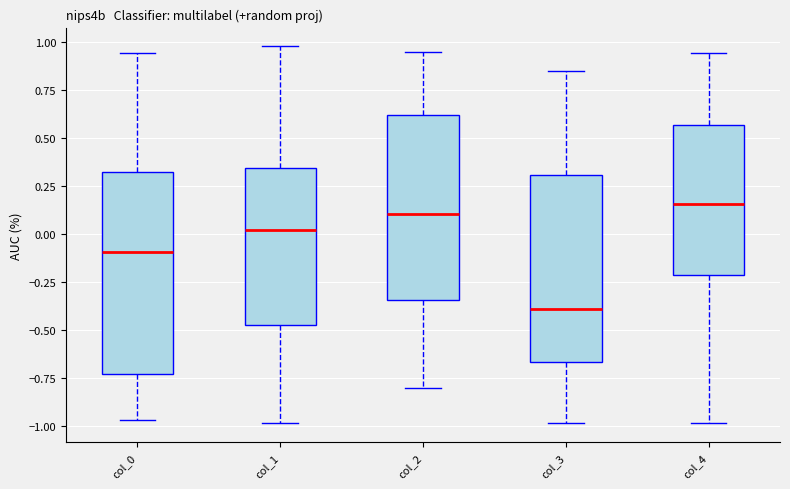

Reading left to right, transcribe this box plot: for each box, give where its median line is, the range the box spans, and where its two whiskers end, as read against the y-axis. The values are not printed on the chart, so give them approximately, as read against the axis.

col_0: median -0.10, box -0.75 to 0.30, whiskers -0.95 to 0.95
col_1: median 0.00, box -0.45 to 0.35, whiskers -1.00 to 1.00
col_2: median 0.10, box -0.35 to 0.60, whiskers -0.80 to 0.95
col_3: median -0.40, box -0.65 to 0.30, whiskers -1.00 to 0.85
col_4: median 0.15, box -0.20 to 0.55, whiskers -1.00 to 0.95